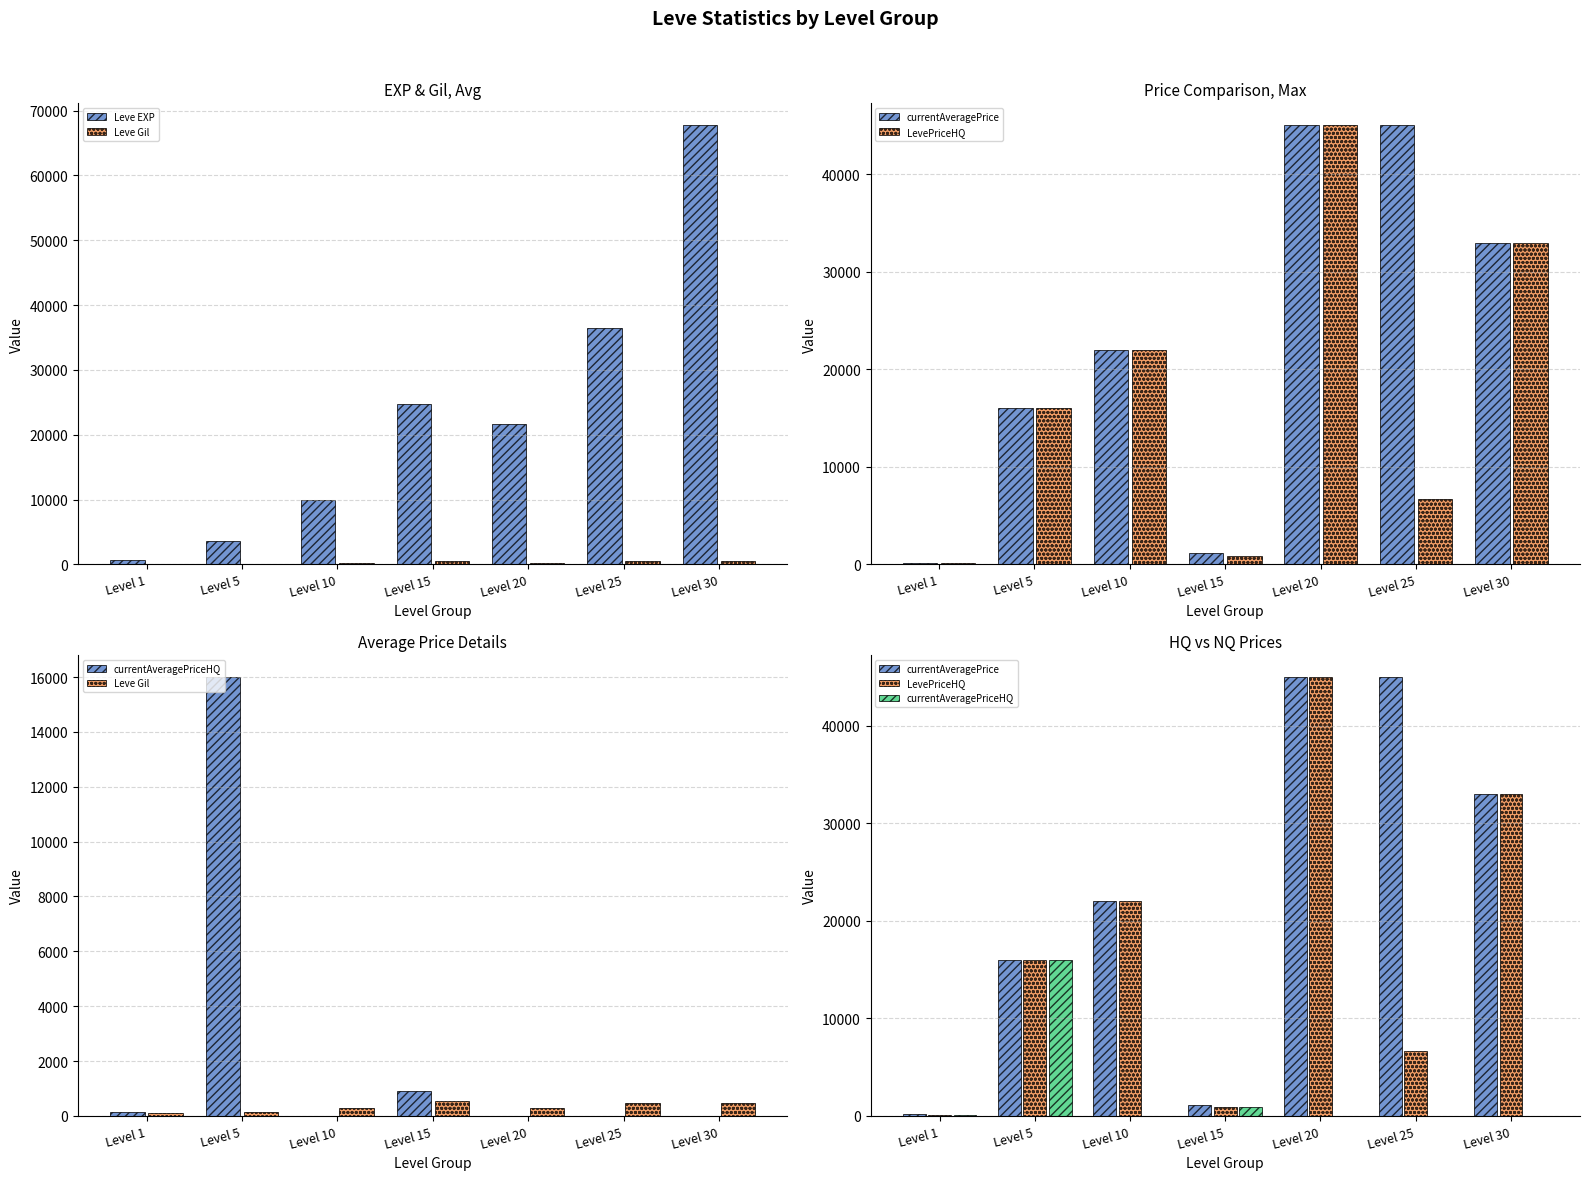

Reading right to left, what are all the values shown in this chart?

Leve EXP: 67730	36390	21600	24790	9990	3600	630
Leve Gil: 463	485	290	529	293	139	113
currentAveragePrice: 32966	45005	45005	1130	22000	16009	167
LevePriceHQ: 32966	6667	45005	907	22000	16009	133
currentAveragePriceHQ: 0	0	0	907	0	16009	133